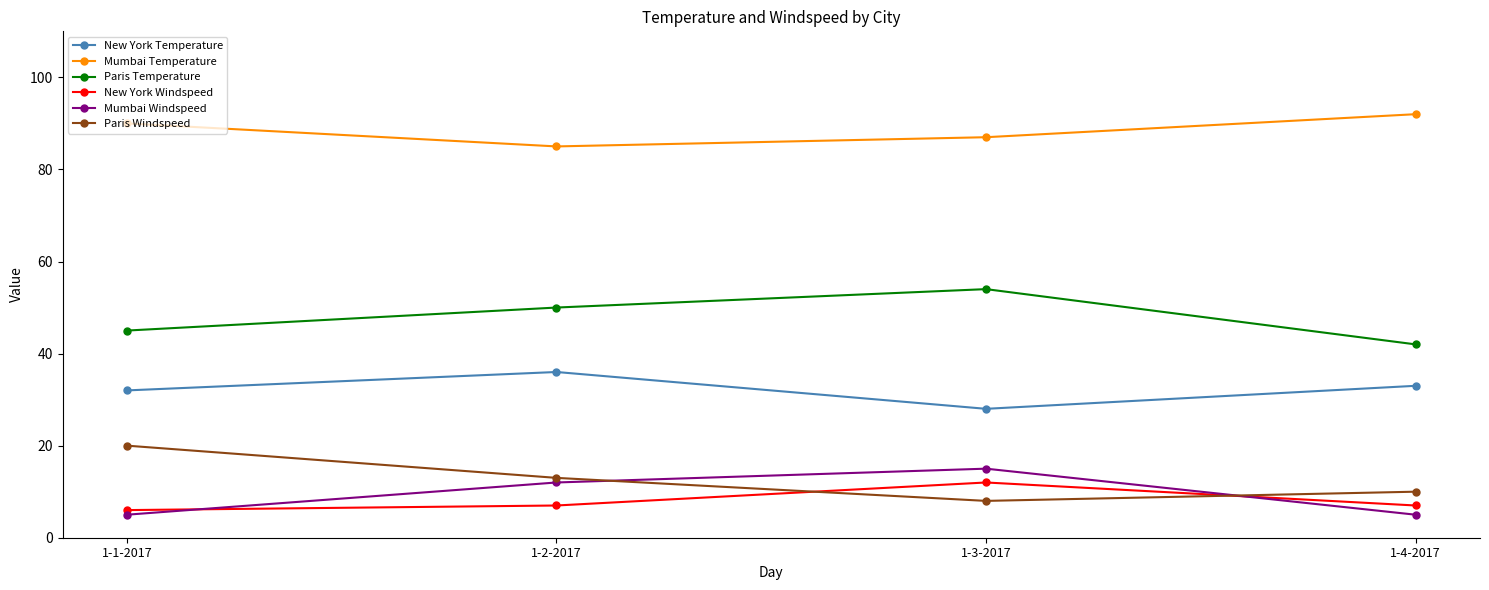

What is the difference between the highest and lowest values at 1-4-2017?

87